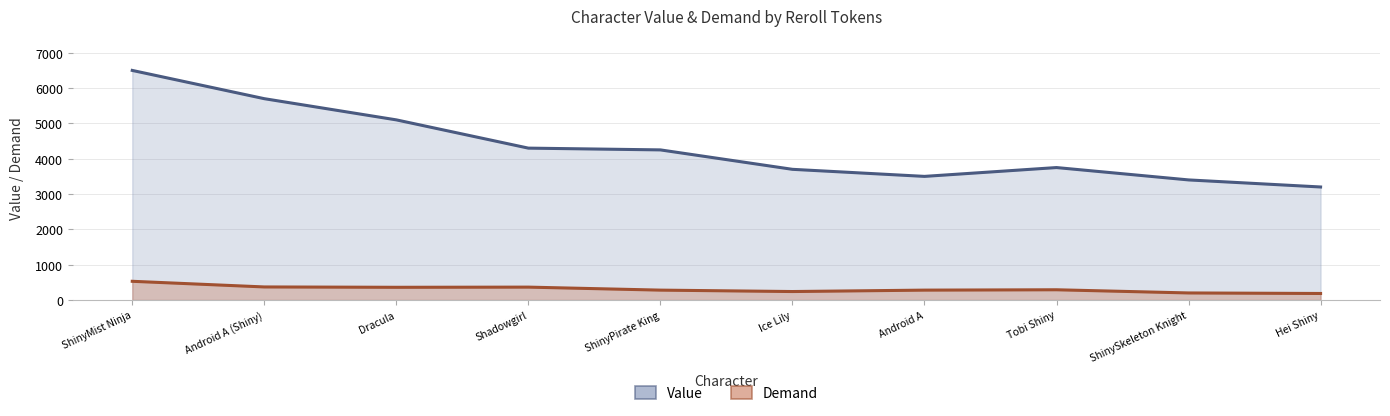

True or false: Demand and Value intersect in this chart.

False